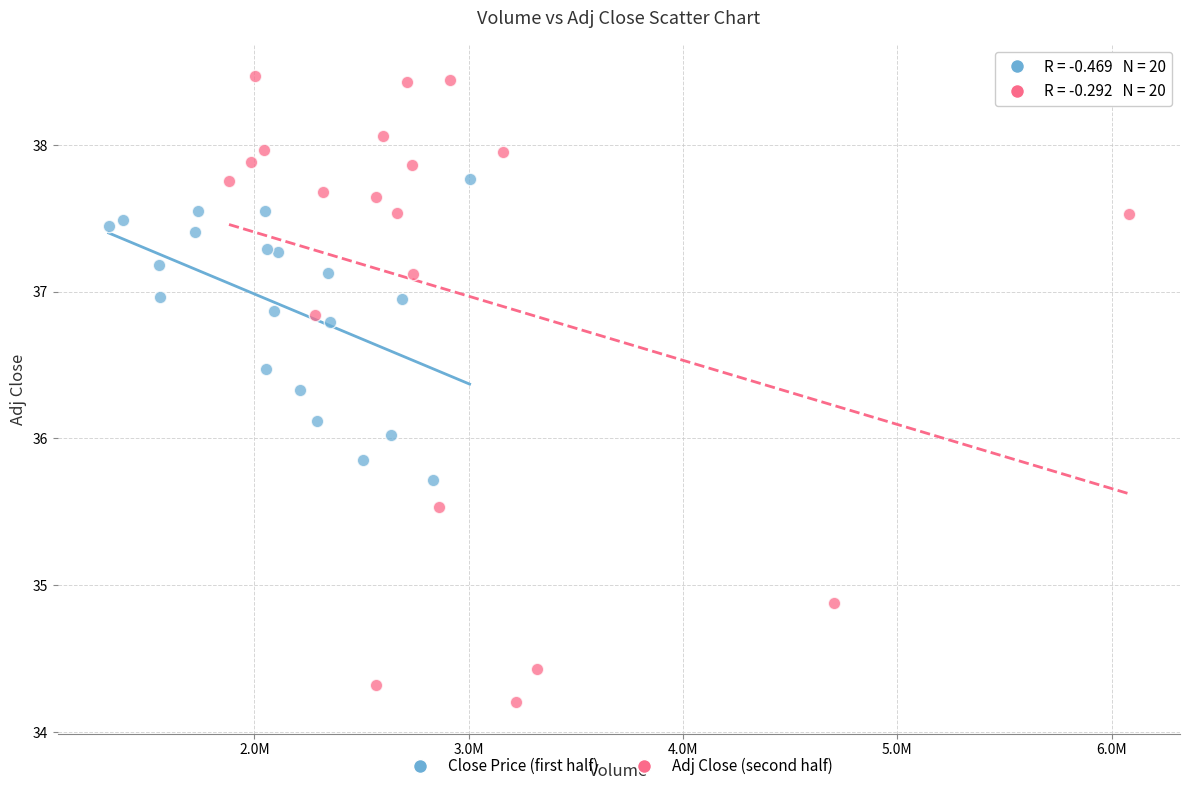

Which series contains the lowest Y value?

Adj Close (second half)